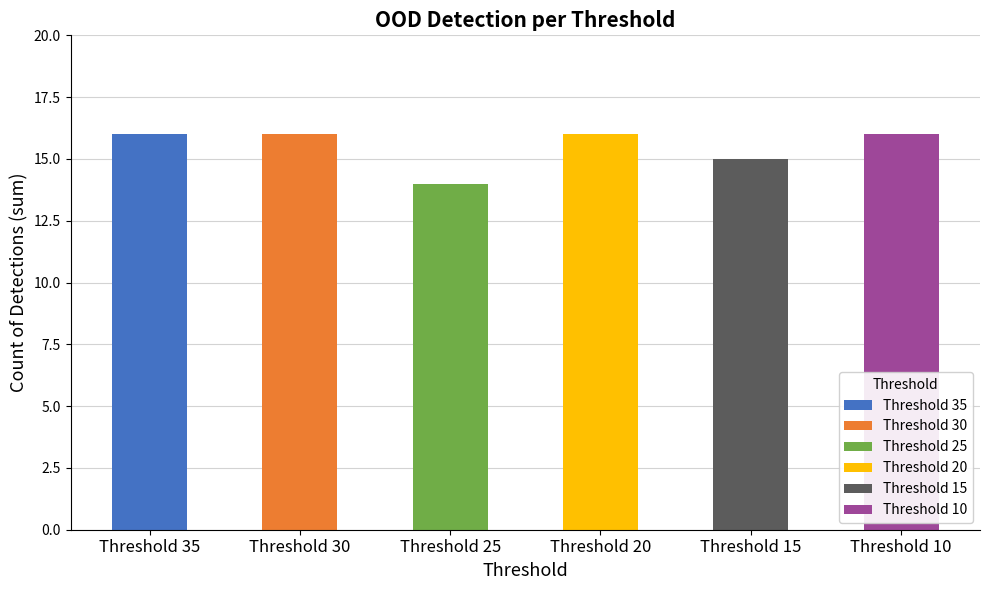

Count the number of data series in this chart.

6